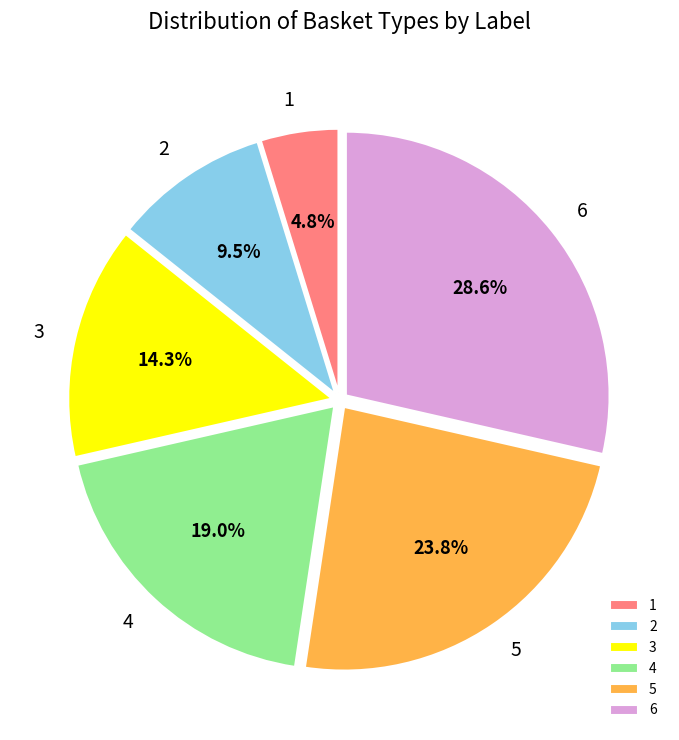

How many segments does this pie chart have?

6